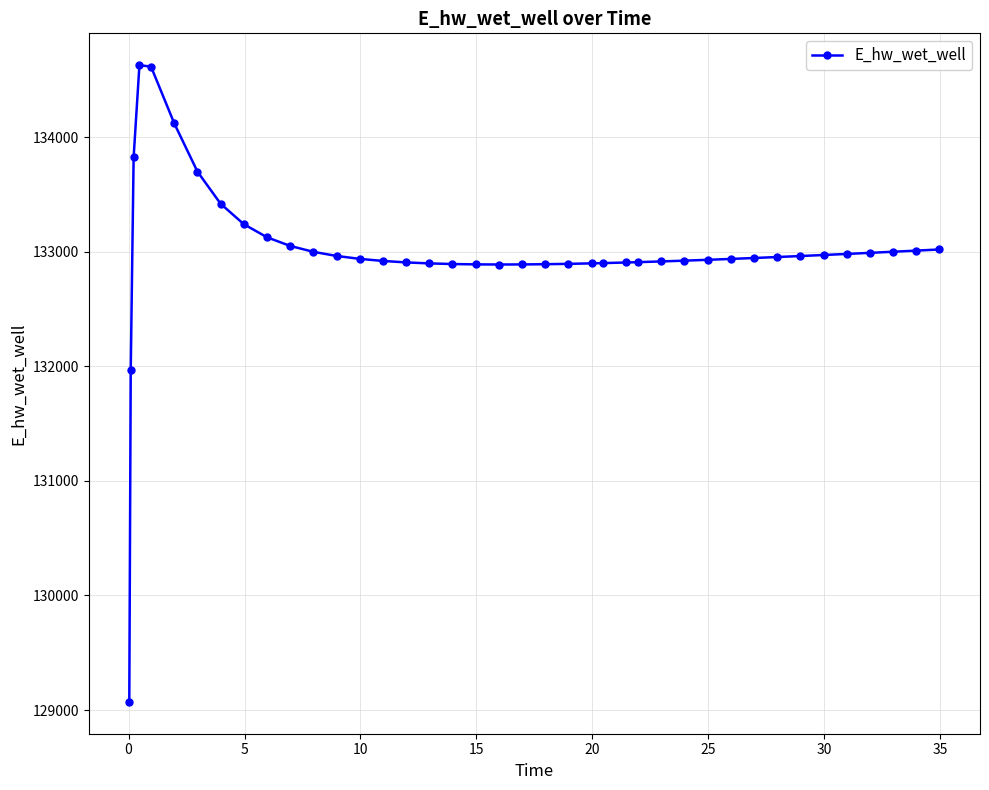

What is the sum of all values?

5319932.1